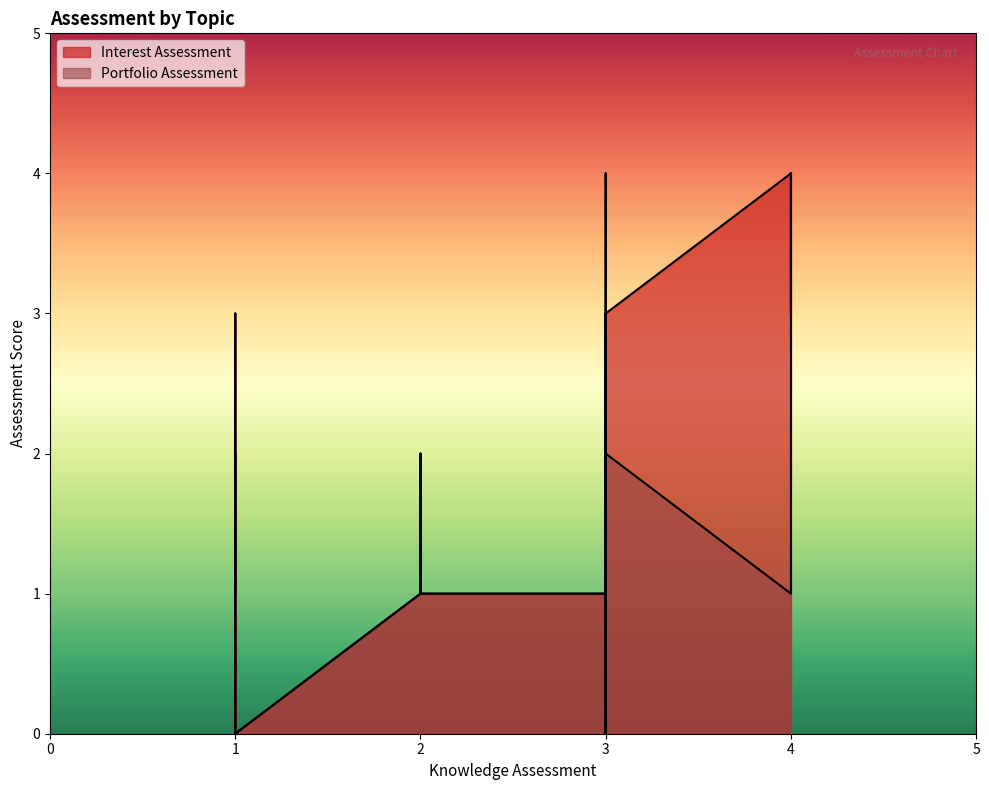

How many positive values does the Portfolio Assessment series have?

16